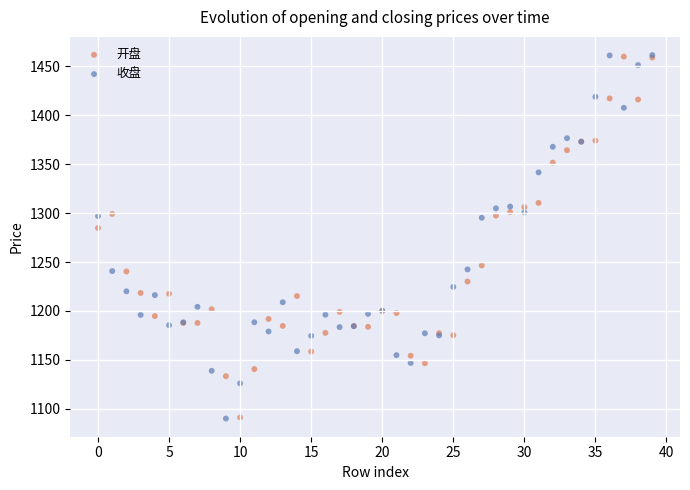

In the 开盘 series, what Y value is closest to 1275?

1284.7